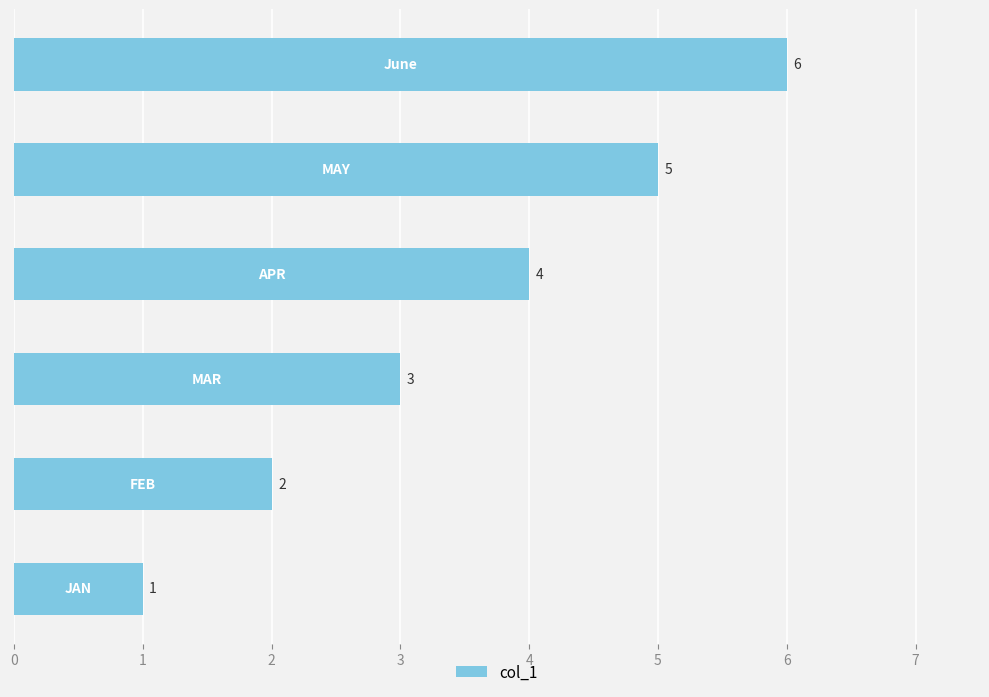

What is the sum of all values?

21